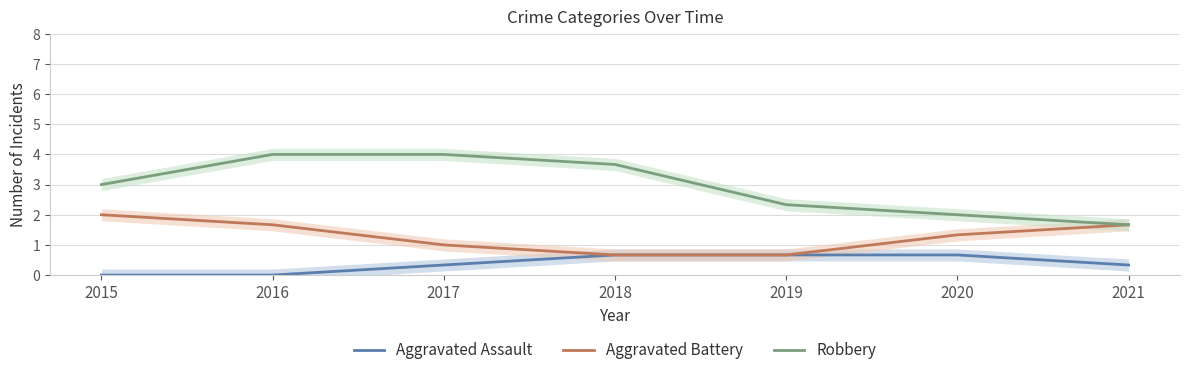

Is it true that Robbery equals 2.0 at 2020?

True